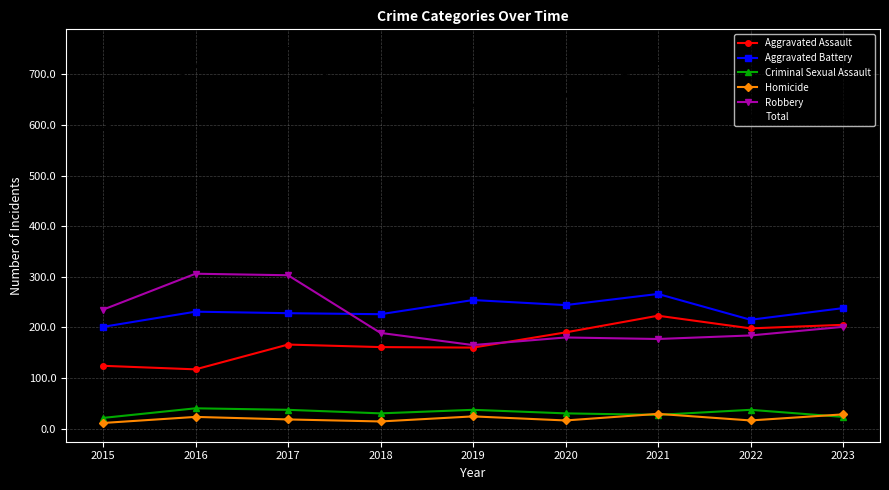

What is the sum of all Homicide values?

179